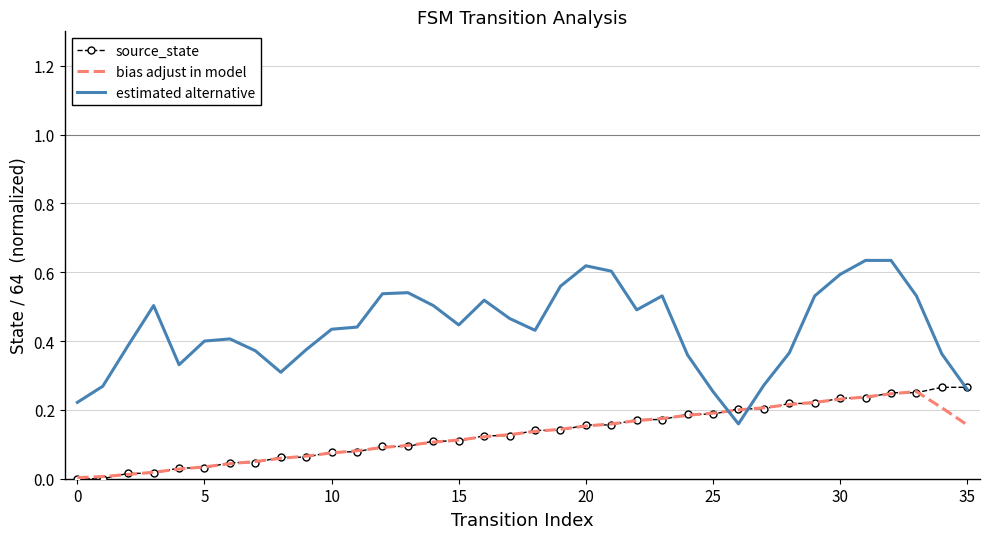

Count the number of categories in the chart.

36